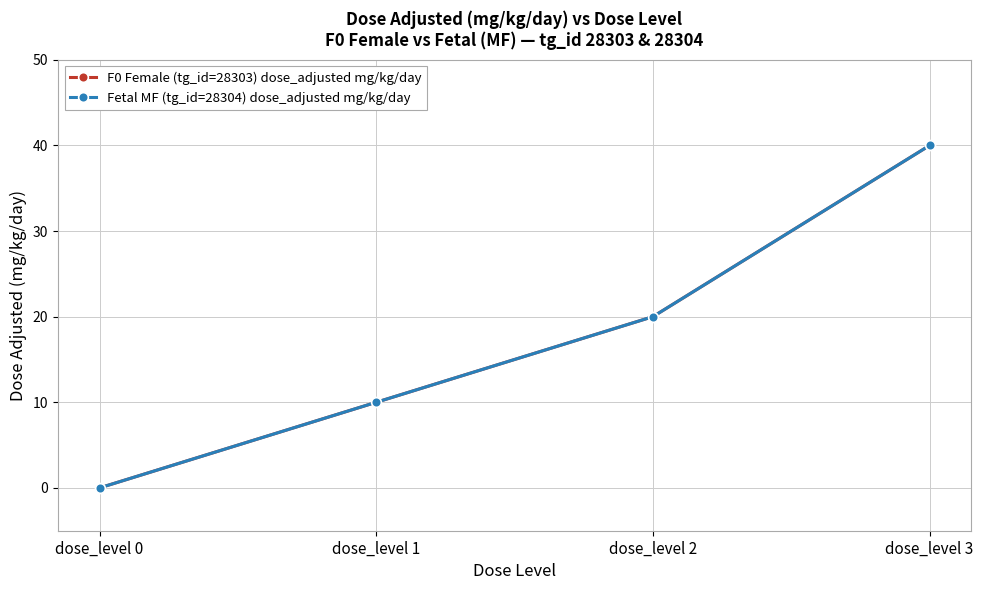

What is the difference between the second highest and minimum values in the Fetal MF (tg_id=28304) dose_adjusted mg/kg/day series?

20